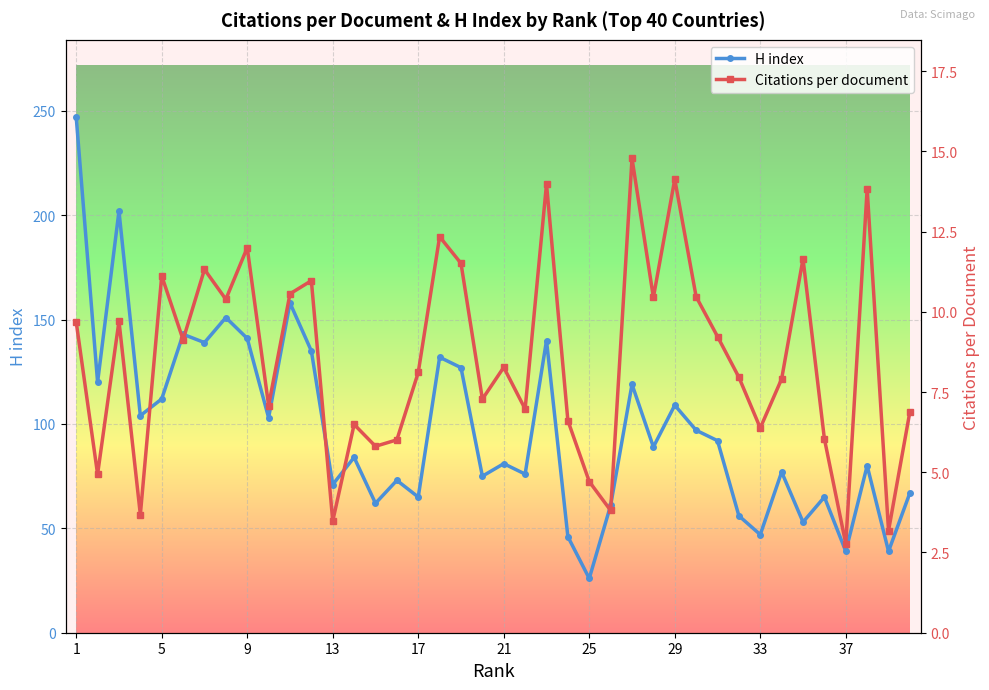

Which category has the lowest value in the H index series?

25